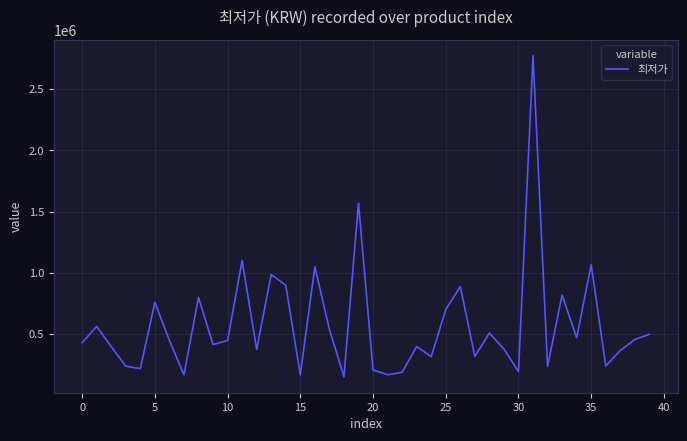

True or false: there are more than 0 points higher than both neighbors.

True